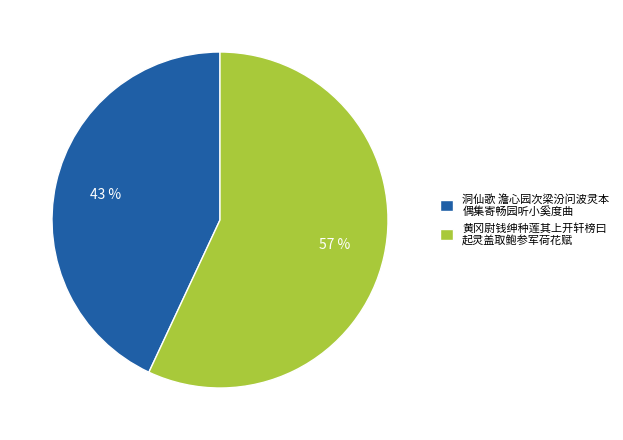

Which slice is the largest?

黄冈尉钱绅种莲其上开轩榜曰 起灵盖取鲍参军荷花赋